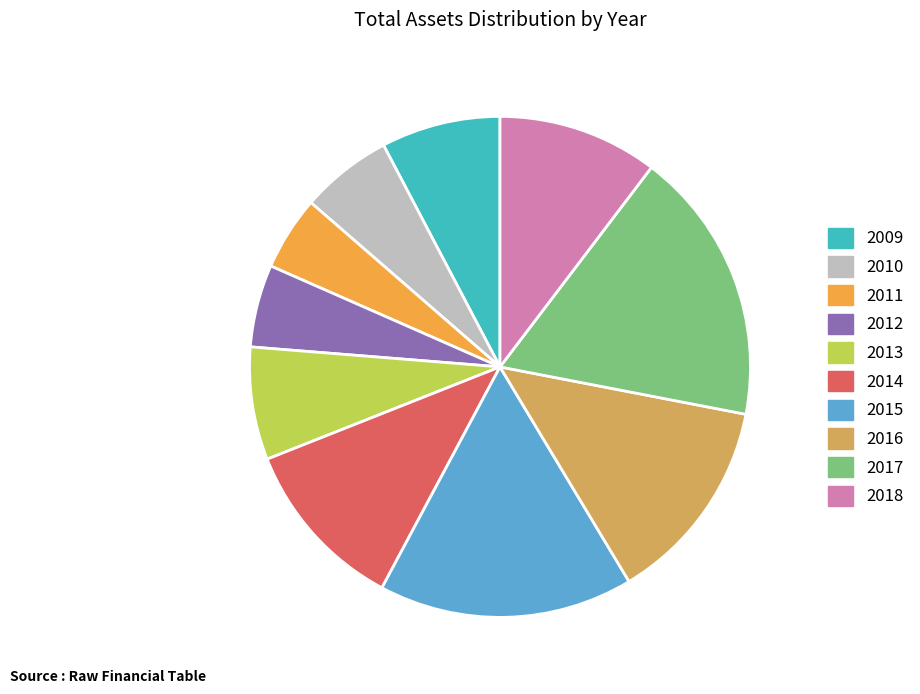

How many segments does this pie chart have?

10